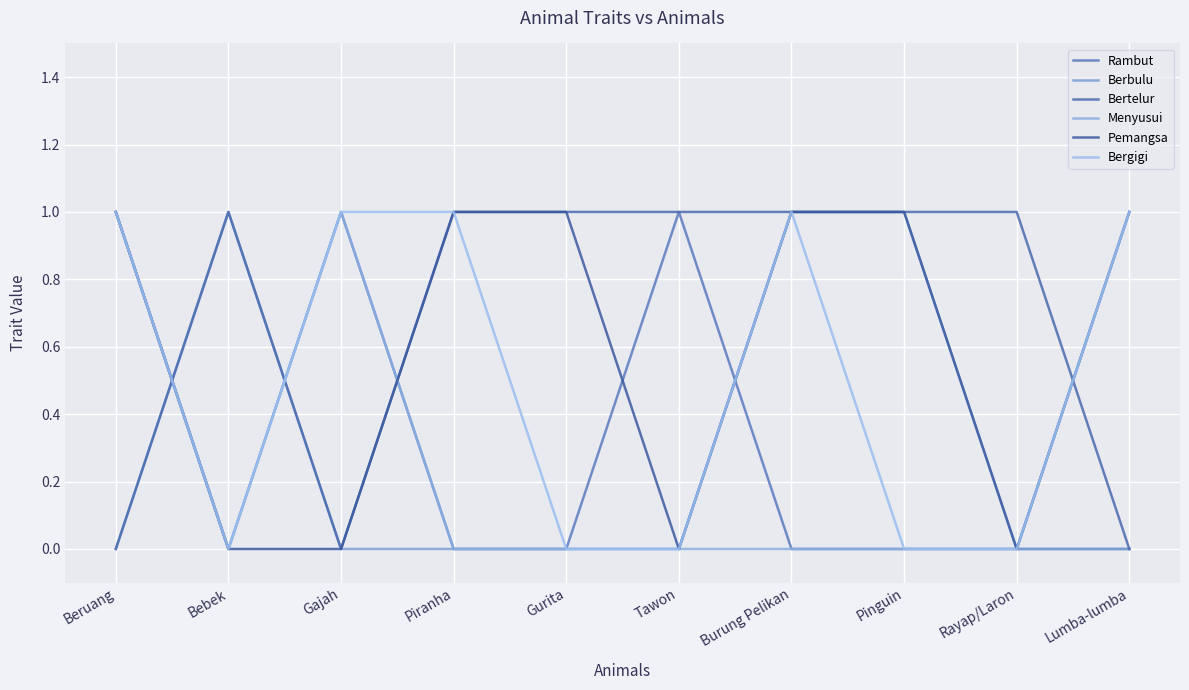

How many interior local peaks does the Menyusui series have?

1